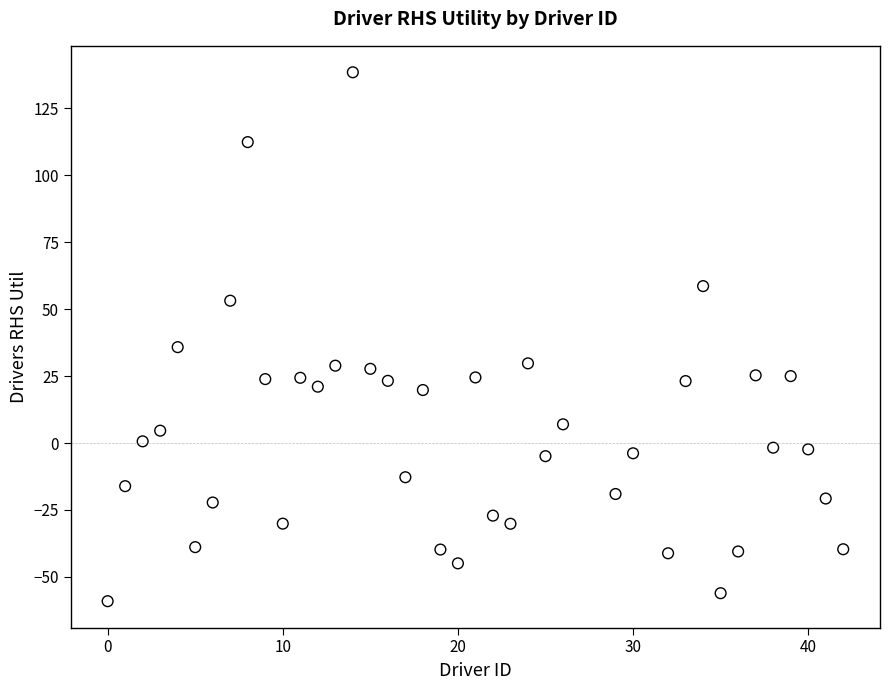

What Y value in the scatter plot is closest to 39?

35.8